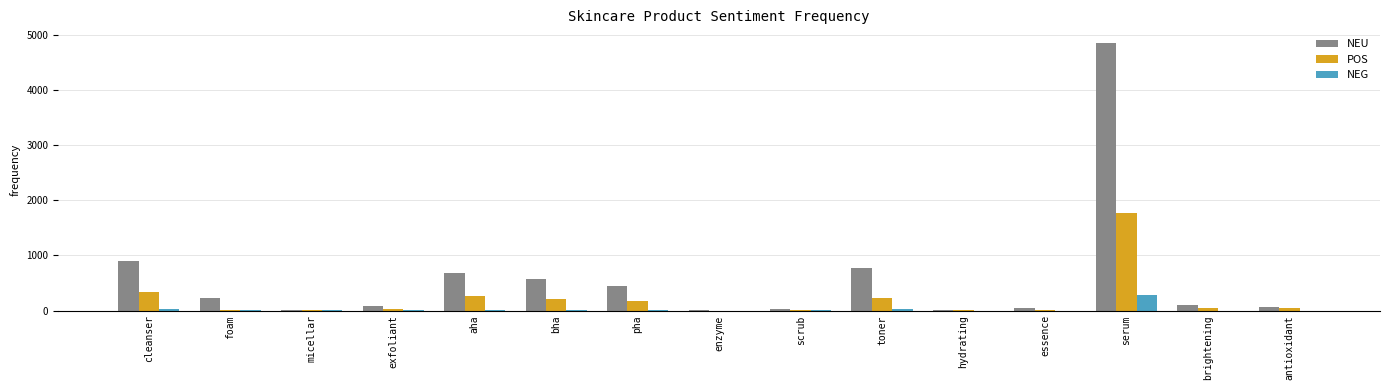

What is the sum of all POS values?

3125